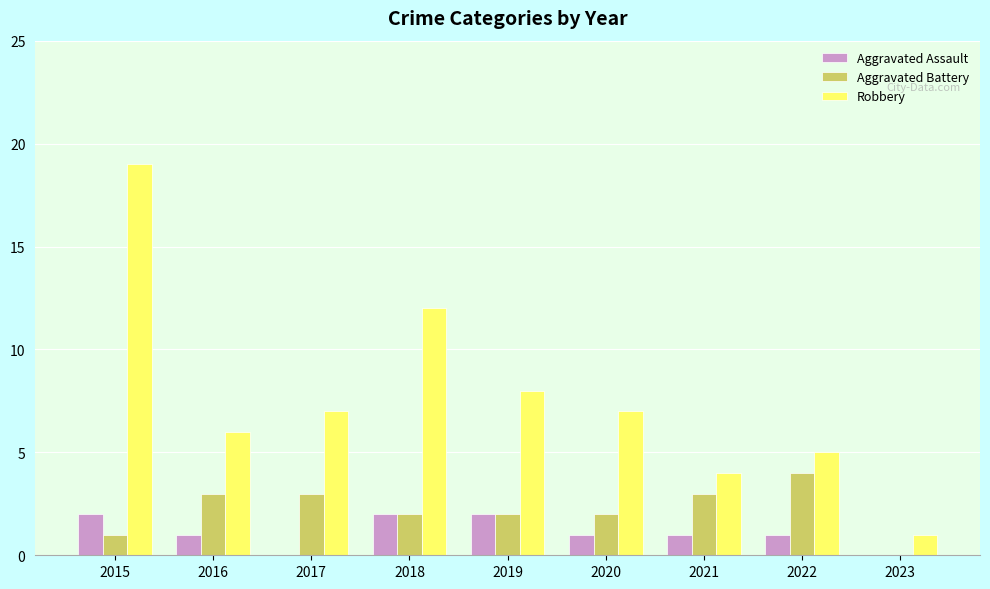

Where does the Aggravated Battery series first go above 2?

2016